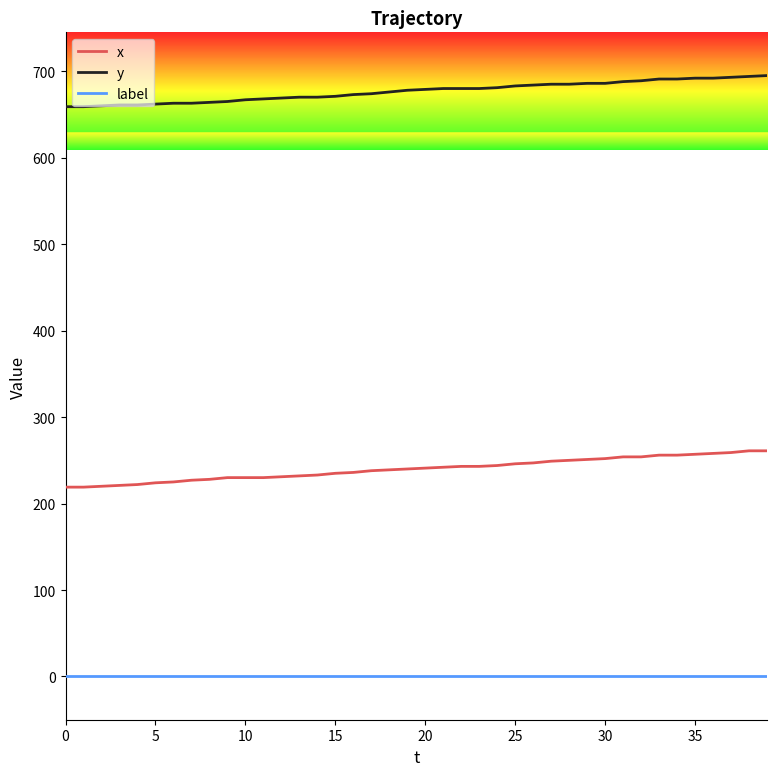

True or false: y and label intersect in this chart.

False